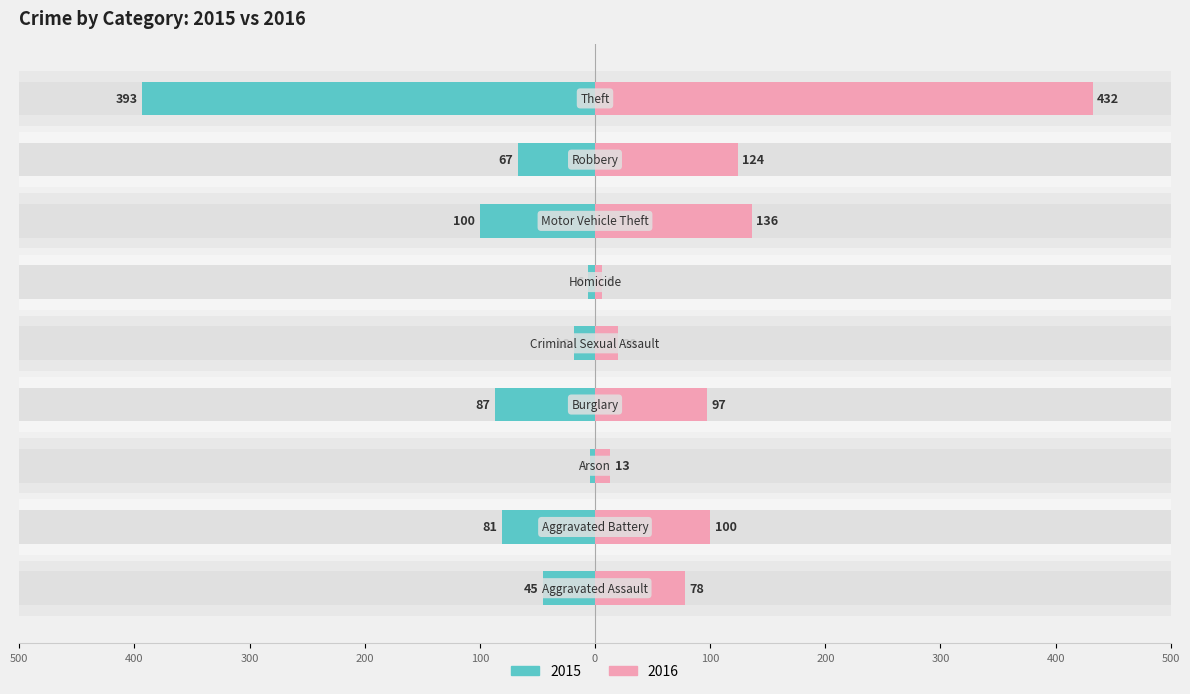

What is the sum of the Left (2015) values at Theft and Homicide?

-399